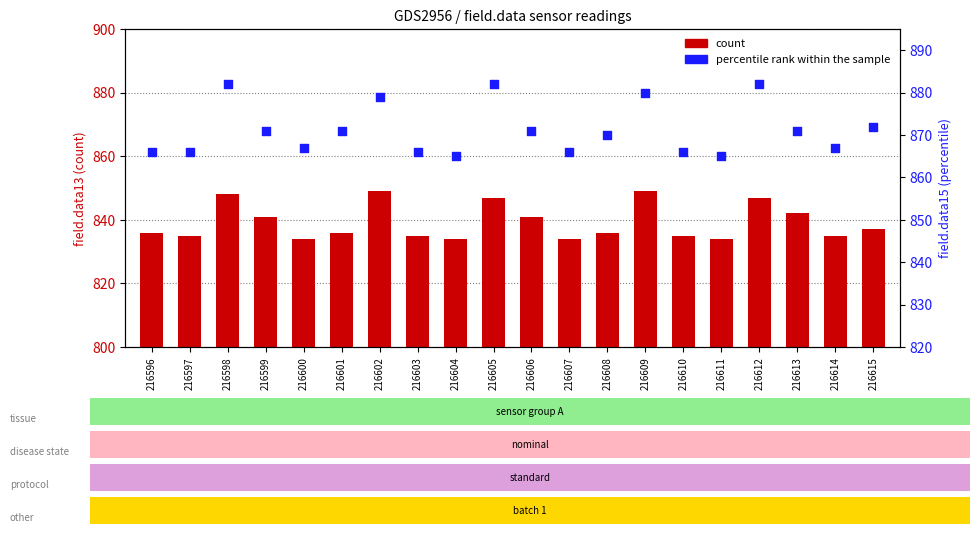

At which category is the sum across all series the highest?

216598